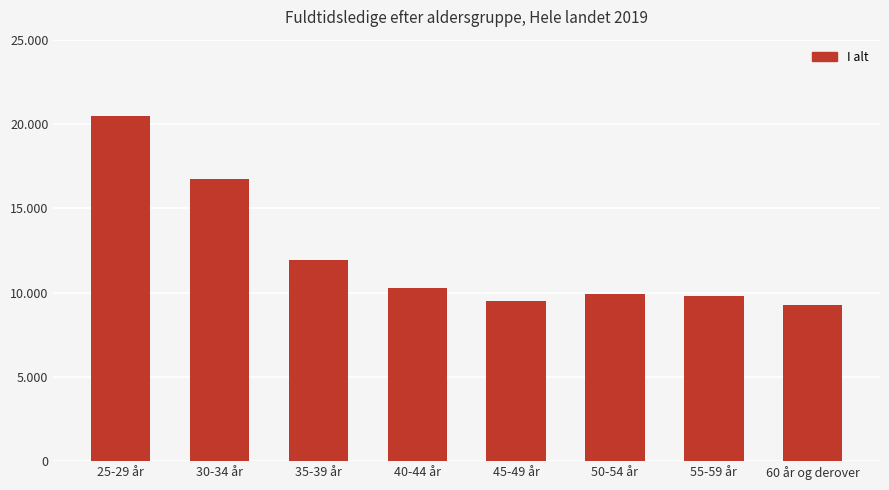

Are the bars horizontal?

No